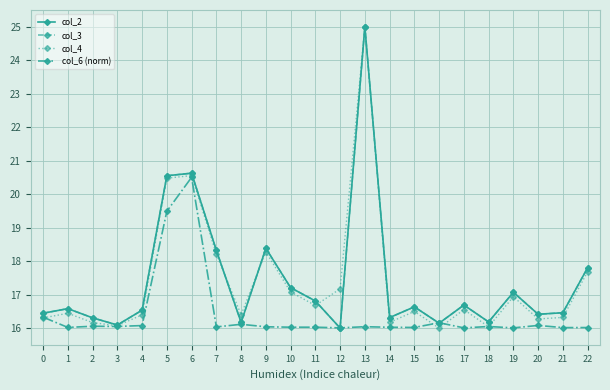

What is the value of the col_4 point at the 20th from the left?

16.9